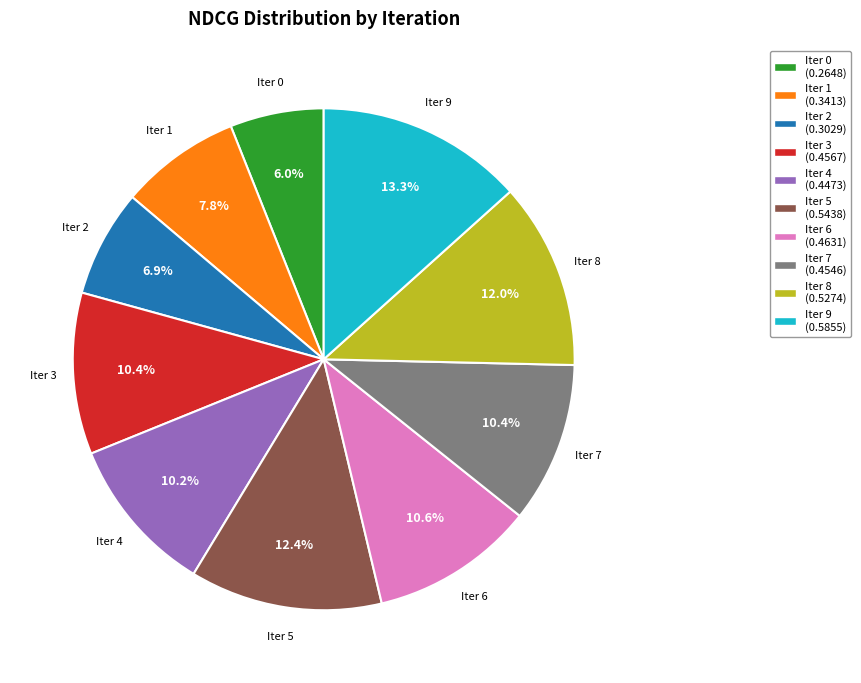

To the nearest percent, what is the difference between the largest and smallest slice percentages?

7%